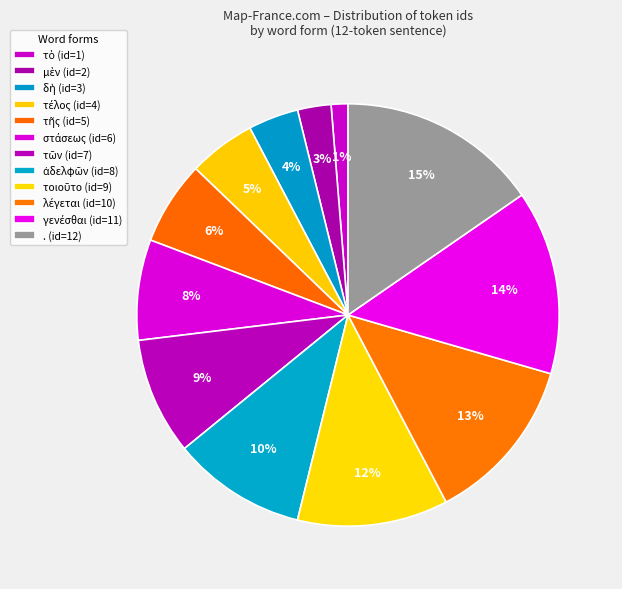

How many slices are in this pie chart?

12